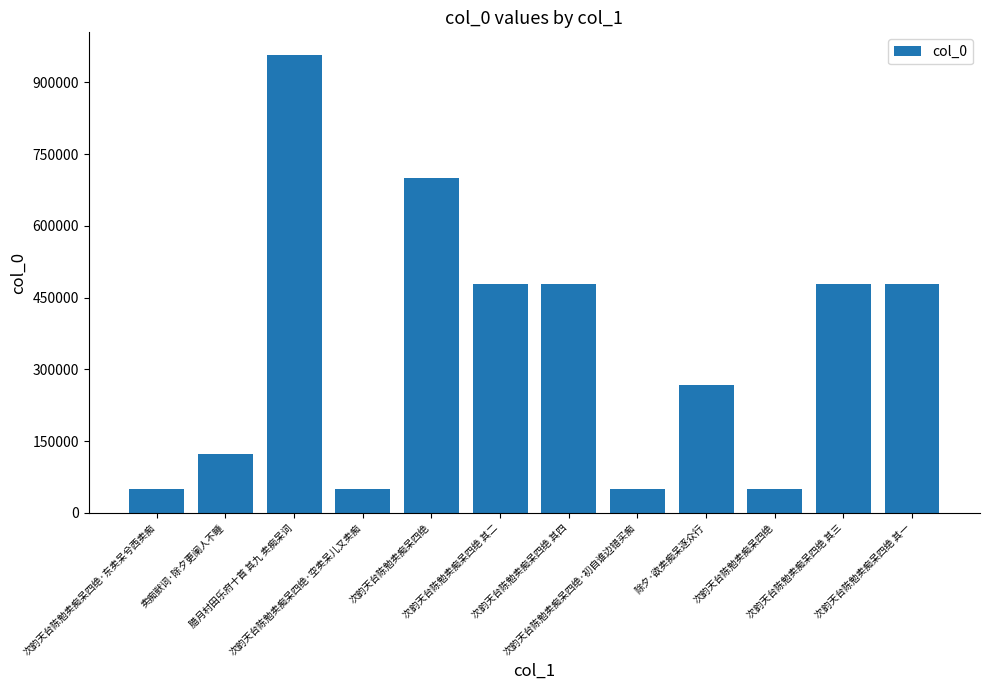

Approximately how many times larger is the value at 次韵天台陈勉卖痴呆四绝 compared to 卖痴獃词·除夕更阑人不睡?

0.4